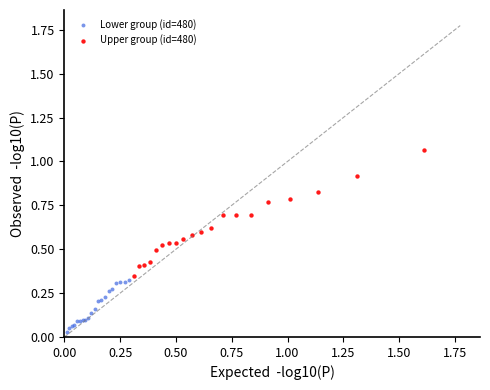

Which series reaches the minimum Y coordinate?

Lower group (id=480)